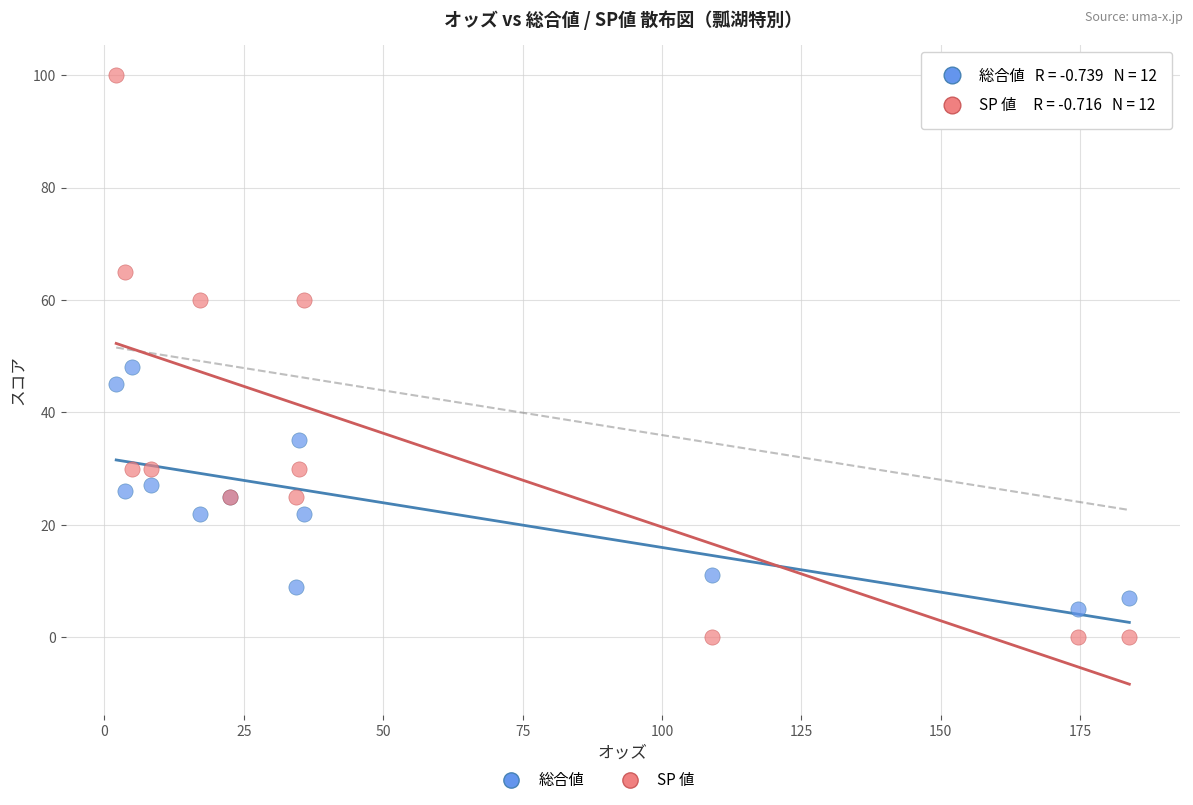

In the SP 値 series, what Y value is closest to 50?

60